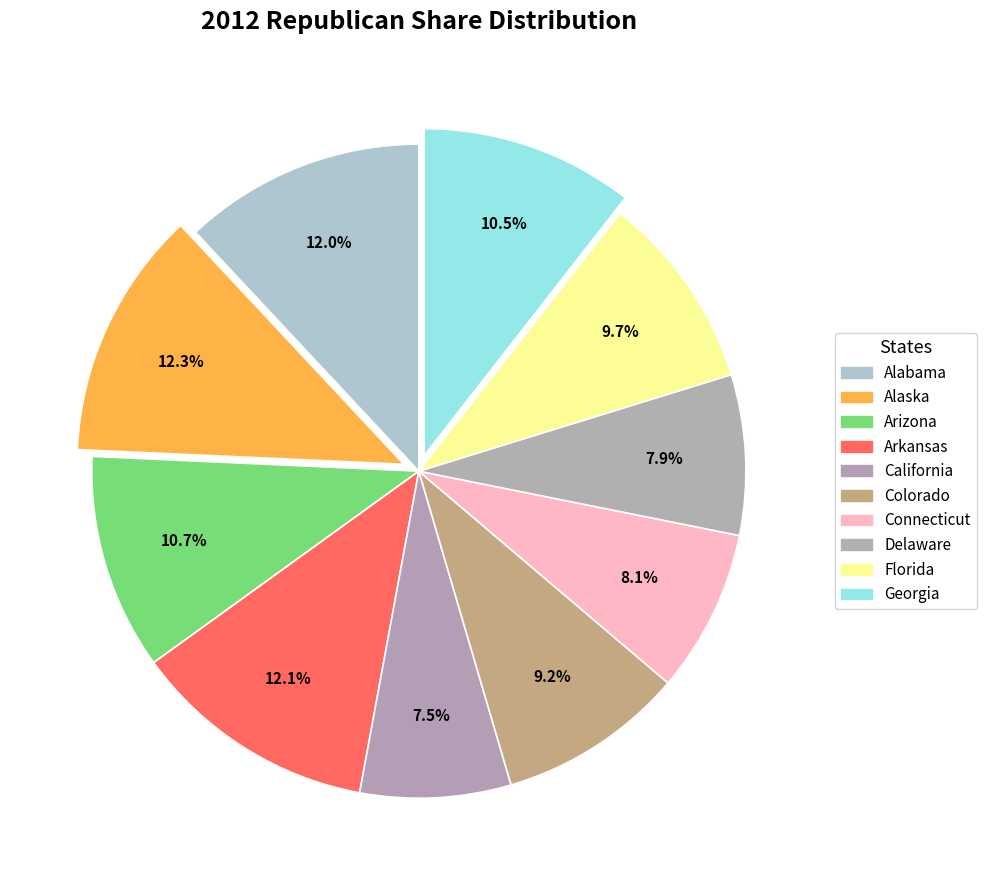

The Georgia slice represents 11% of the pie. True or false?

True